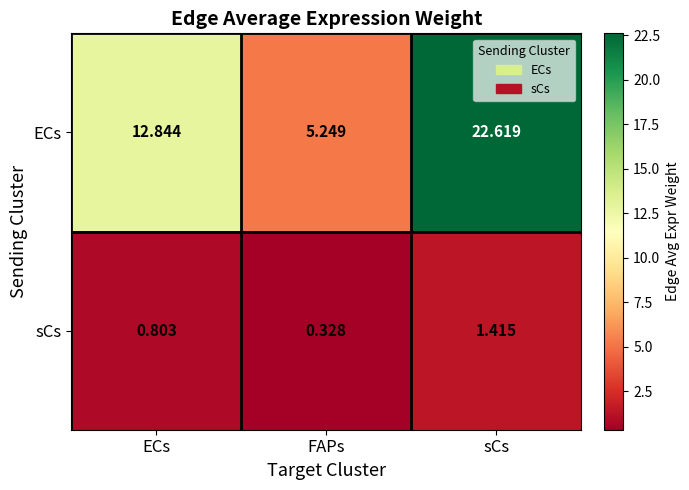

Where is ECs nearest to the value 13?

ECs